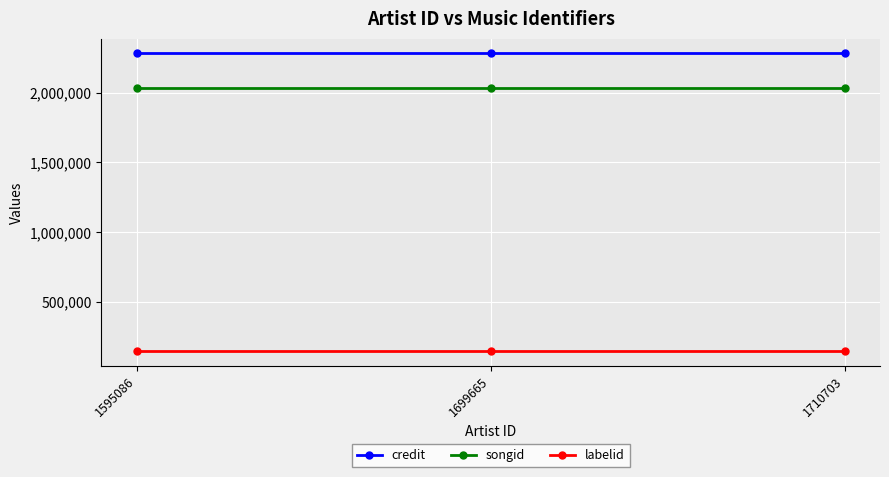

What value does the credit series have at 1710703?

2283104